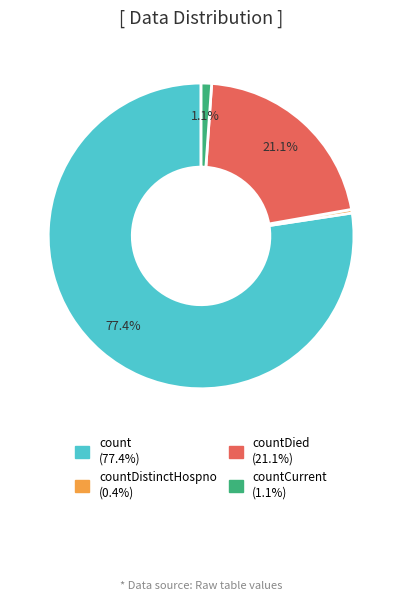

Is there a majority slice in this chart?

Yes